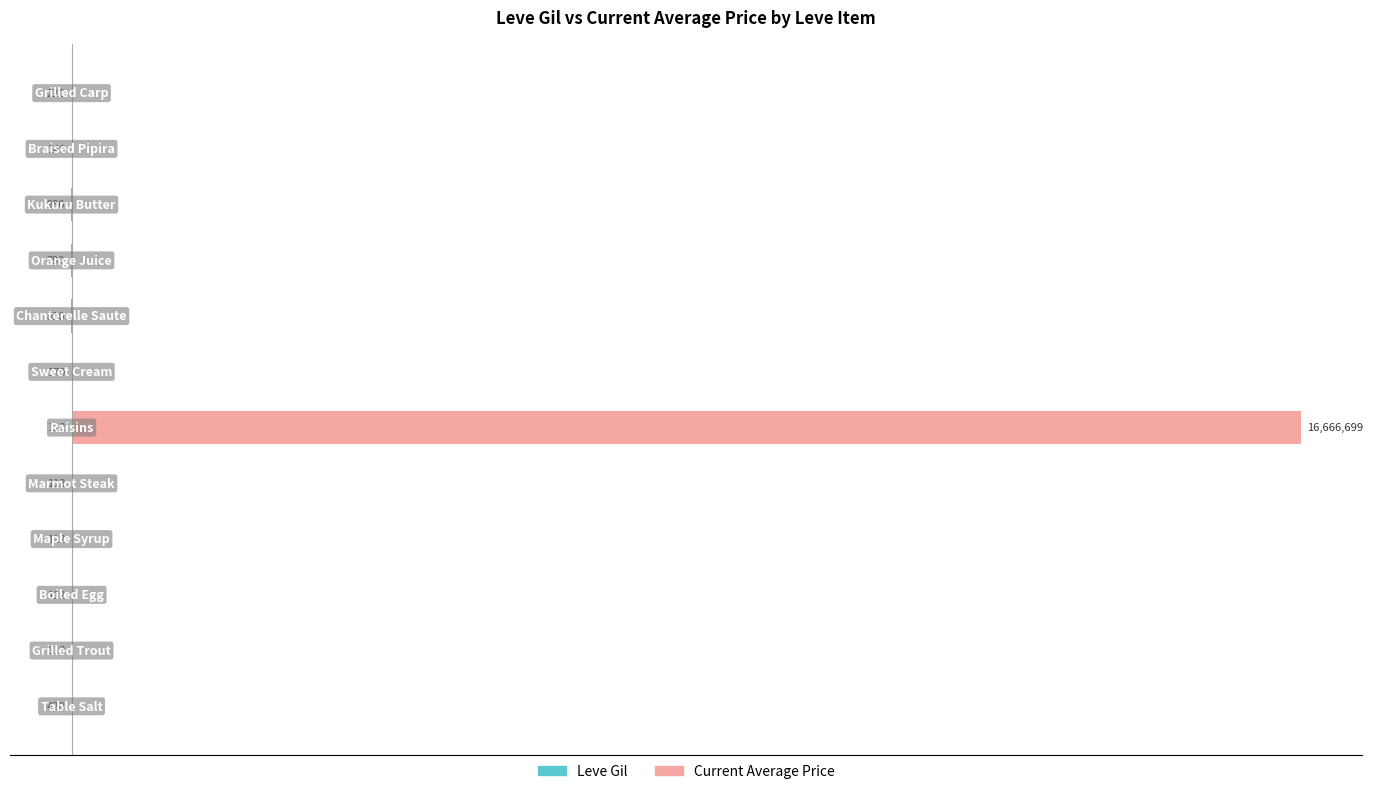

What is the difference between the maximum and second lowest values in the Current Average Price series?

100.0